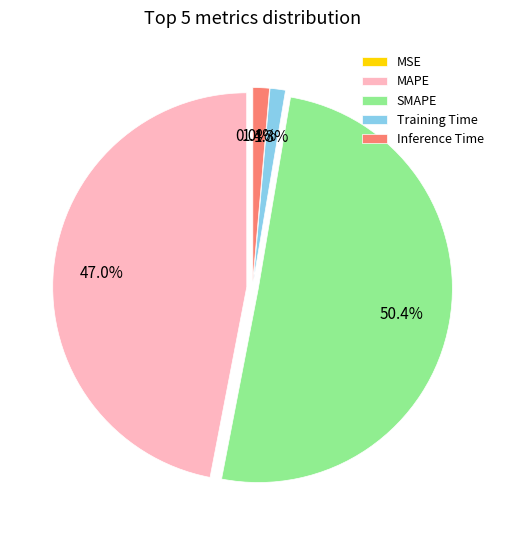

Is it true that Training Time is 11% of the pie?

False